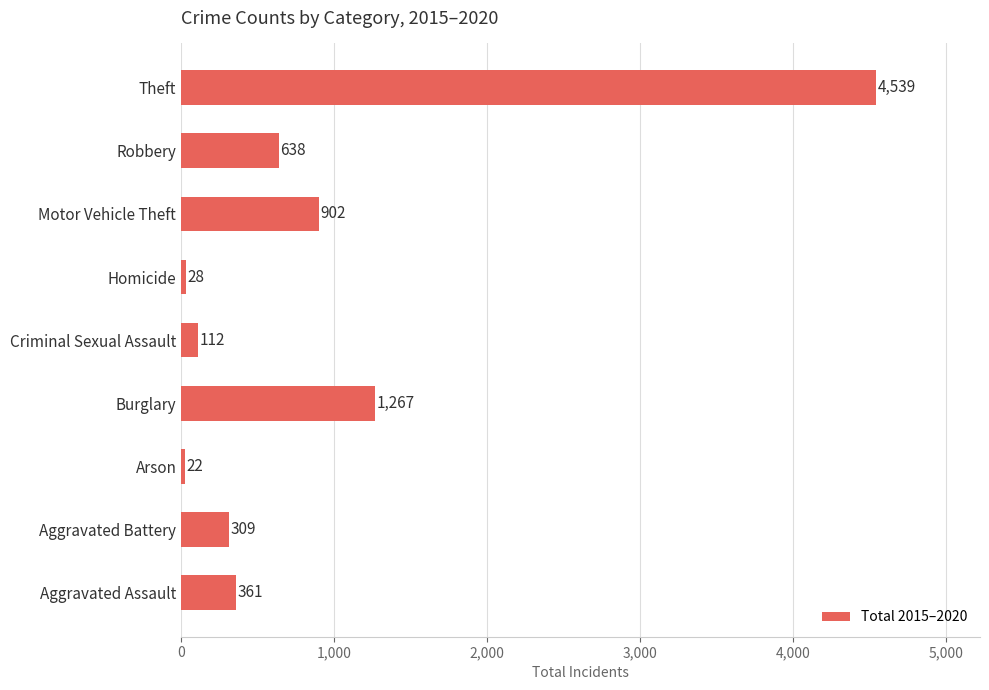

Reading top to bottom, extract all data points from this chart.

4539	638	902	28	112	1267	22	309	361